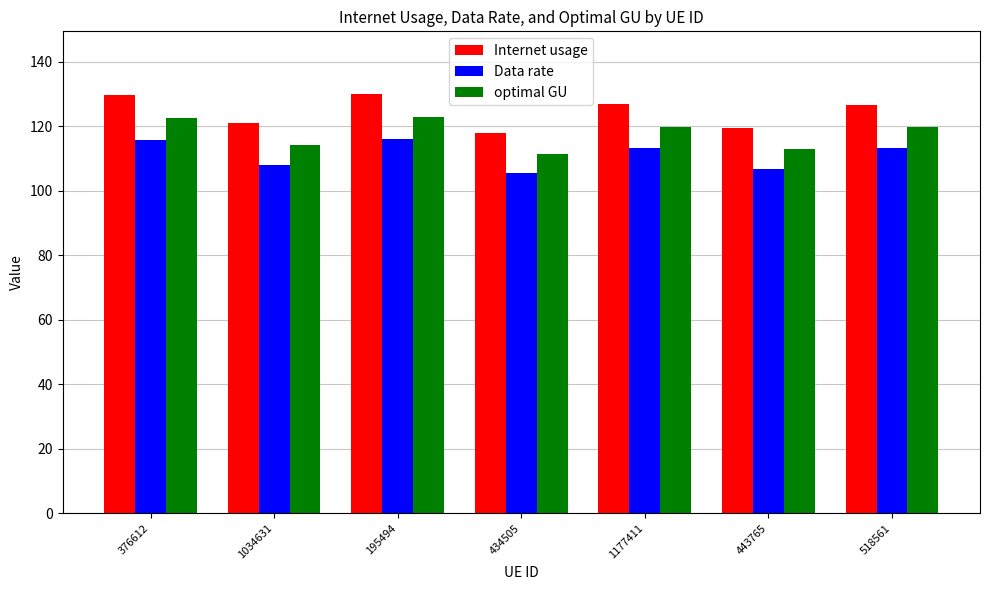

What are all the series names shown in the legend?

Internet usage, Data rate, optimal GU